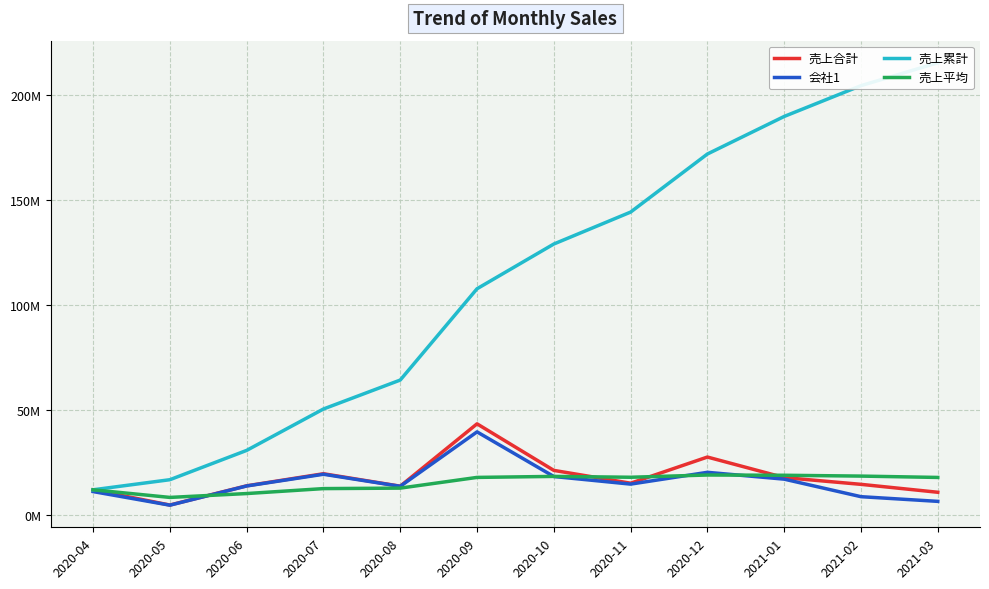

What is the label of the 3rd point from the right?

2021-01